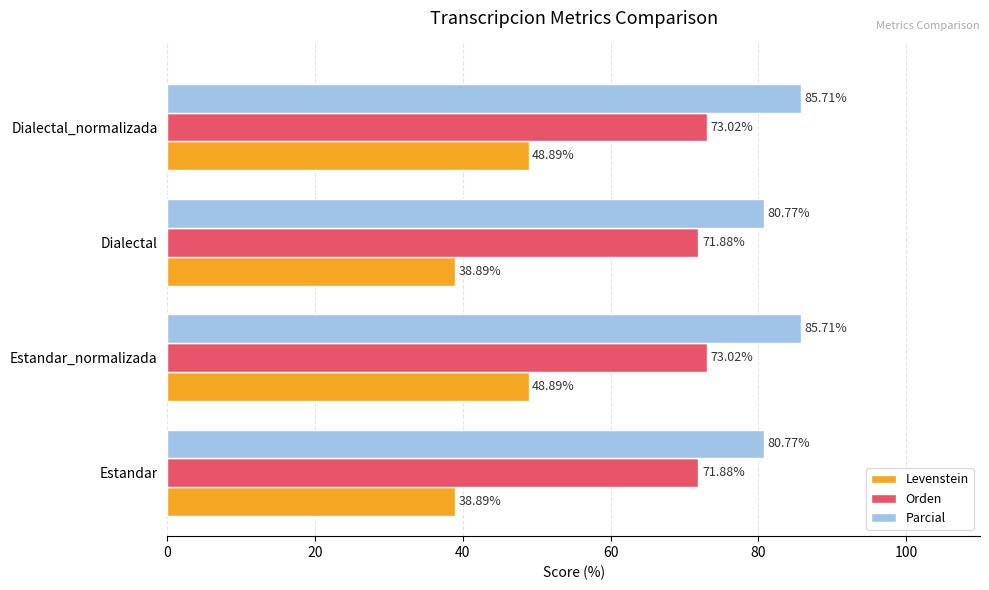

What is the minimum value shown in the chart?

38.9